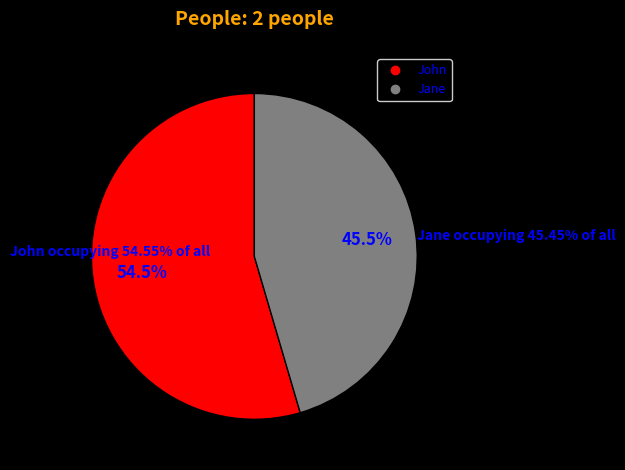

Count the number of slices in the pie.

2